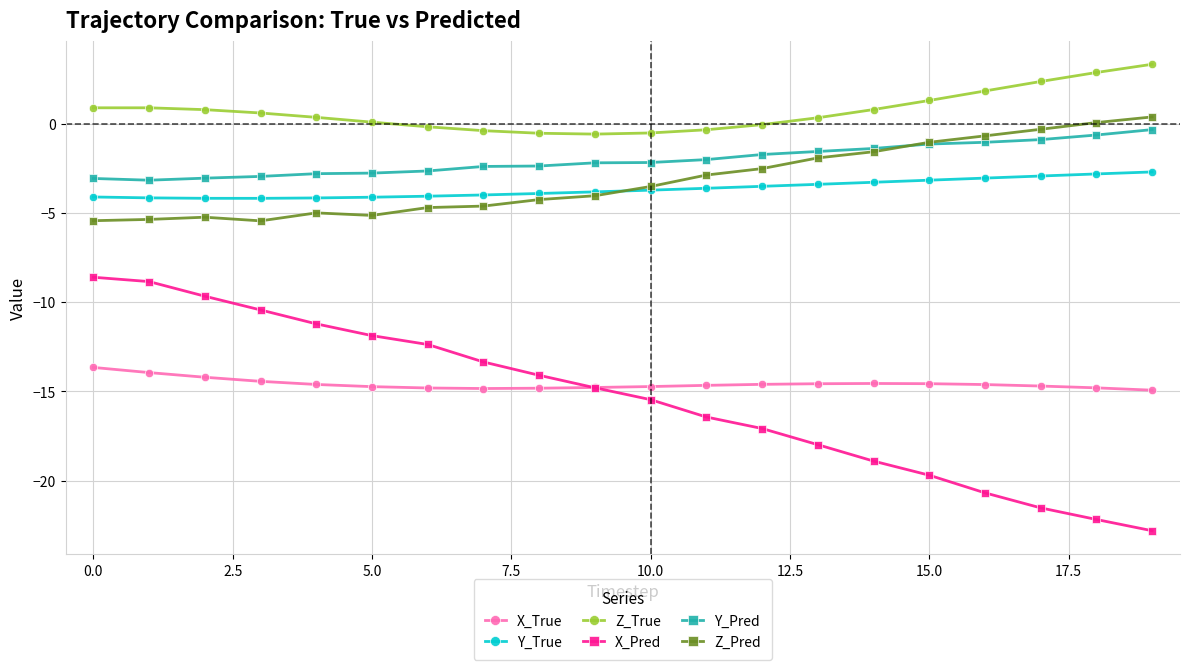

Which series has the largest total across all categories?

Z_True